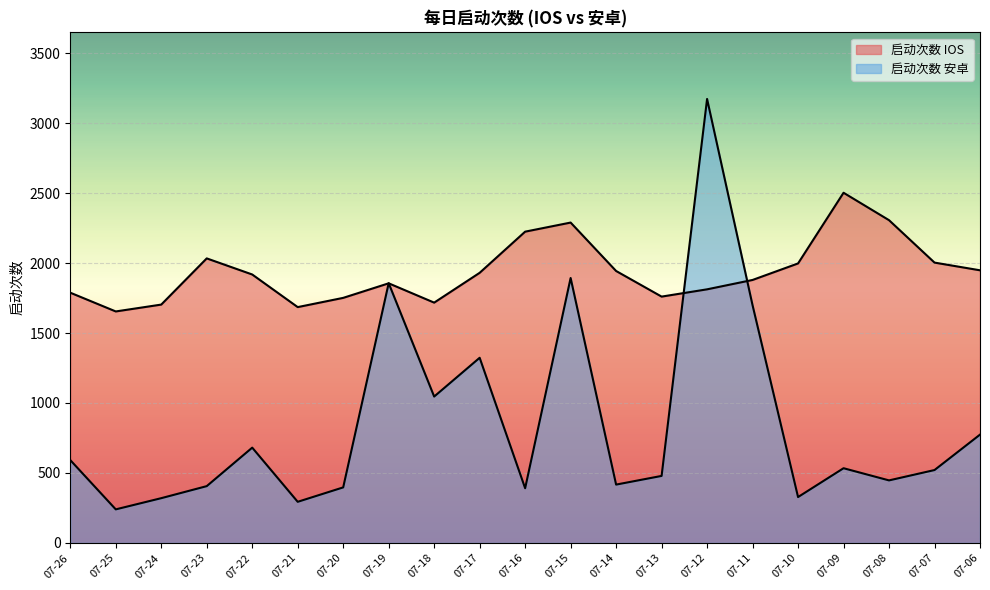

What is the sum of the 启动次数 安卓 values at 07-12 and 07-16?

3563